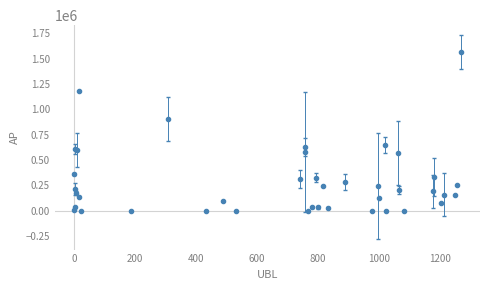

True or false: there are more than 1 points higher than both neighbors.

True